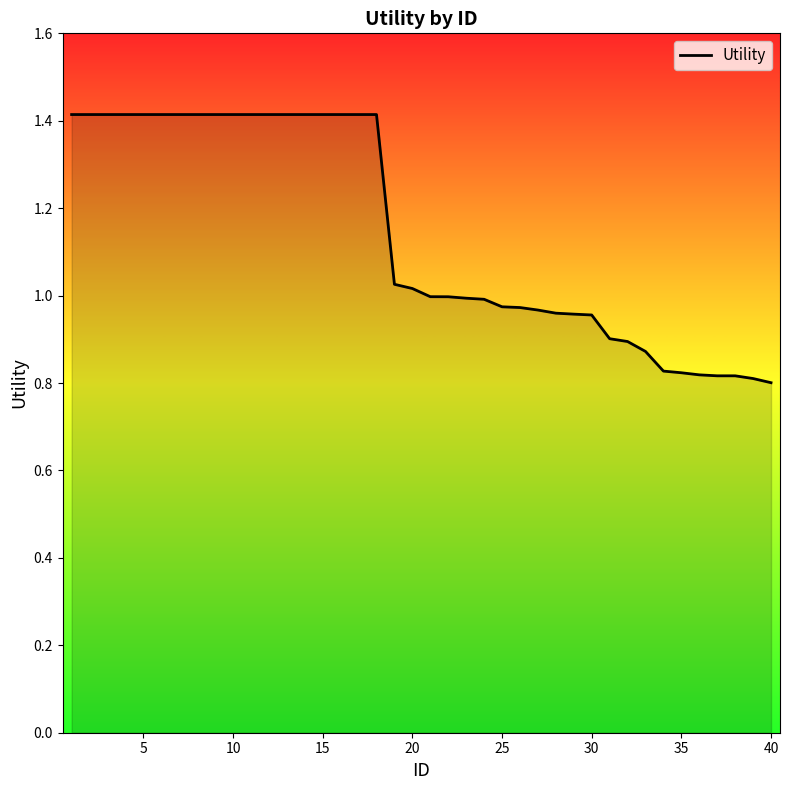

What is the difference between the maximum and minimum values?

0.6